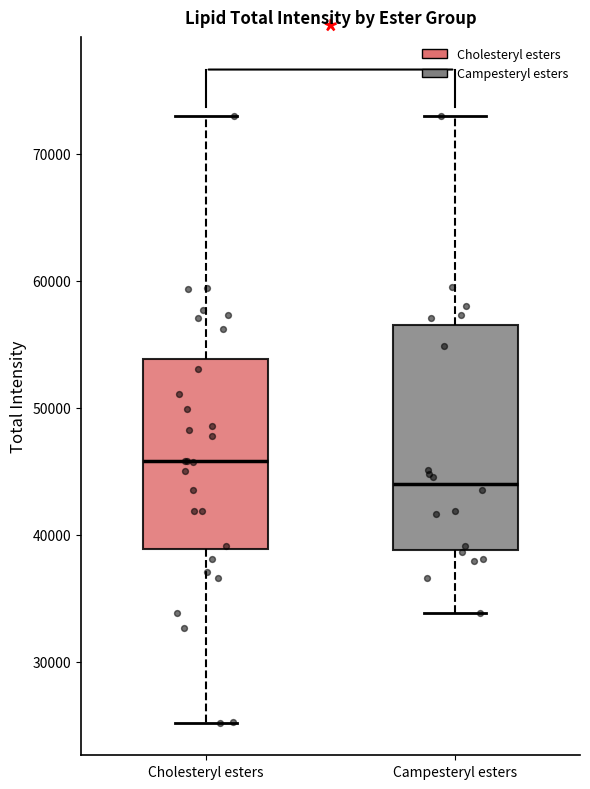

Comparing the boxes themselves (not the whiskers), which one is the tallest?

Campesteryl esters